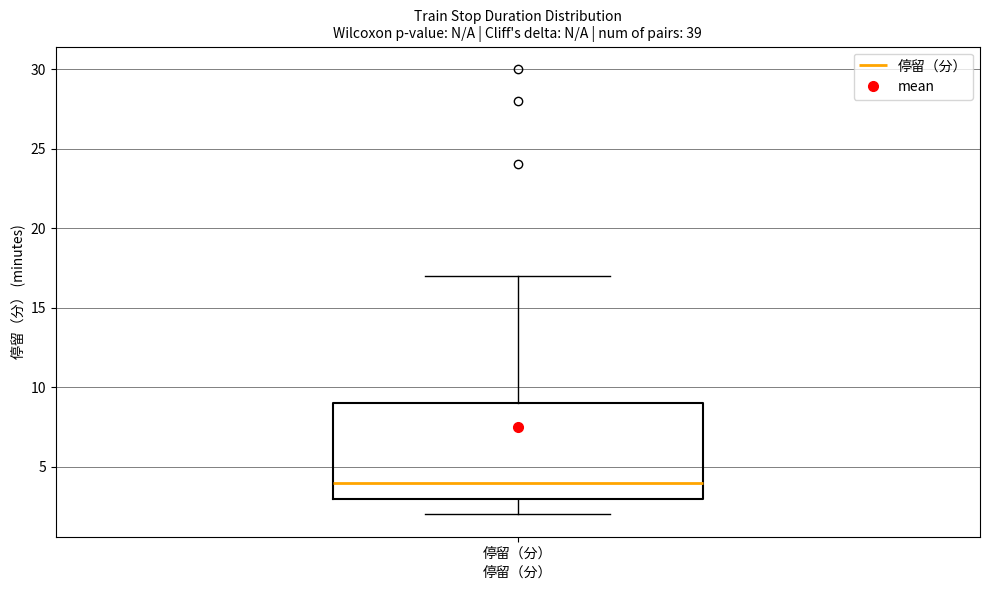

Transcribe this box plot: give where the median line is, the range the box spans, and where the two whiskers end, as read against the y-axis. The values are not printed on the chart, so give them approximately, as read against the axis.

median 4, box 3 to 9, whiskers 2 to 17